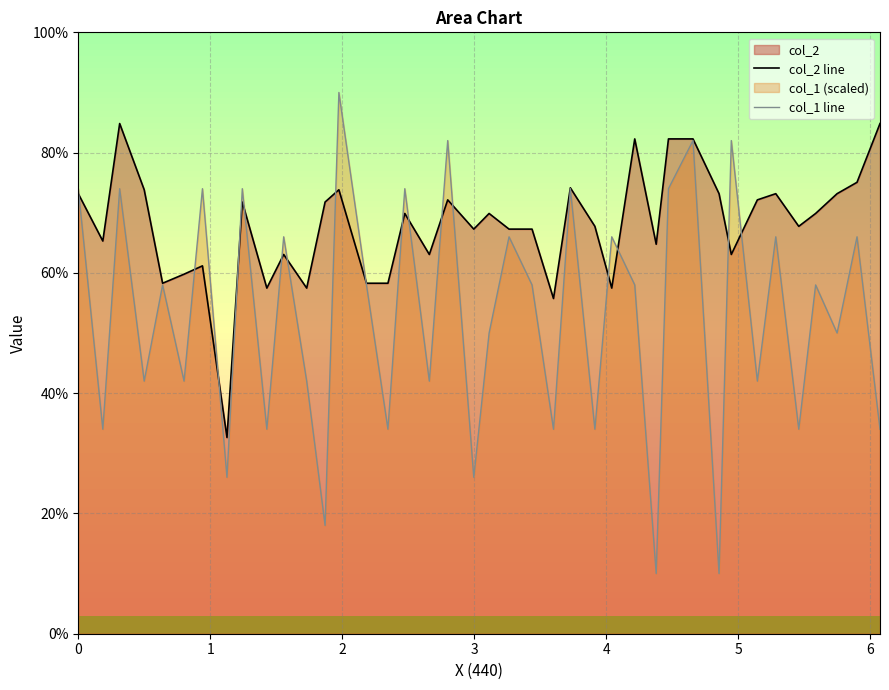

What is the minimum value for col_1 line?

10.0